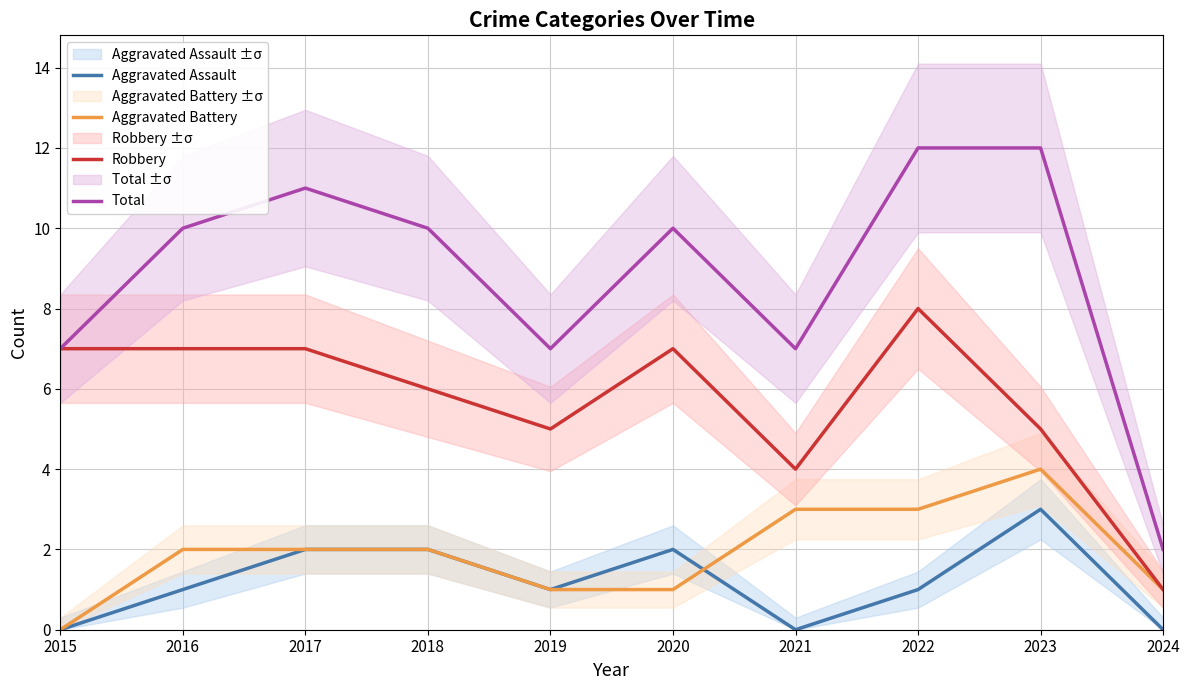

Reading left to right, extract all data points from this chart.

Aggravated Assault: 2015=0	2016=1	2017=2	2018=2	2019=1	2020=2	2021=0	2022=1	2023=3	2024=0
Aggravated Battery: 2015=0	2016=2	2017=2	2018=2	2019=1	2020=1	2021=3	2022=3	2023=4	2024=1
Robbery: 2015=7	2016=7	2017=7	2018=6	2019=5	2020=7	2021=4	2022=8	2023=5	2024=1
Total: 2015=7	2016=10	2017=11	2018=10	2019=7	2020=10	2021=7	2022=12	2023=12	2024=2